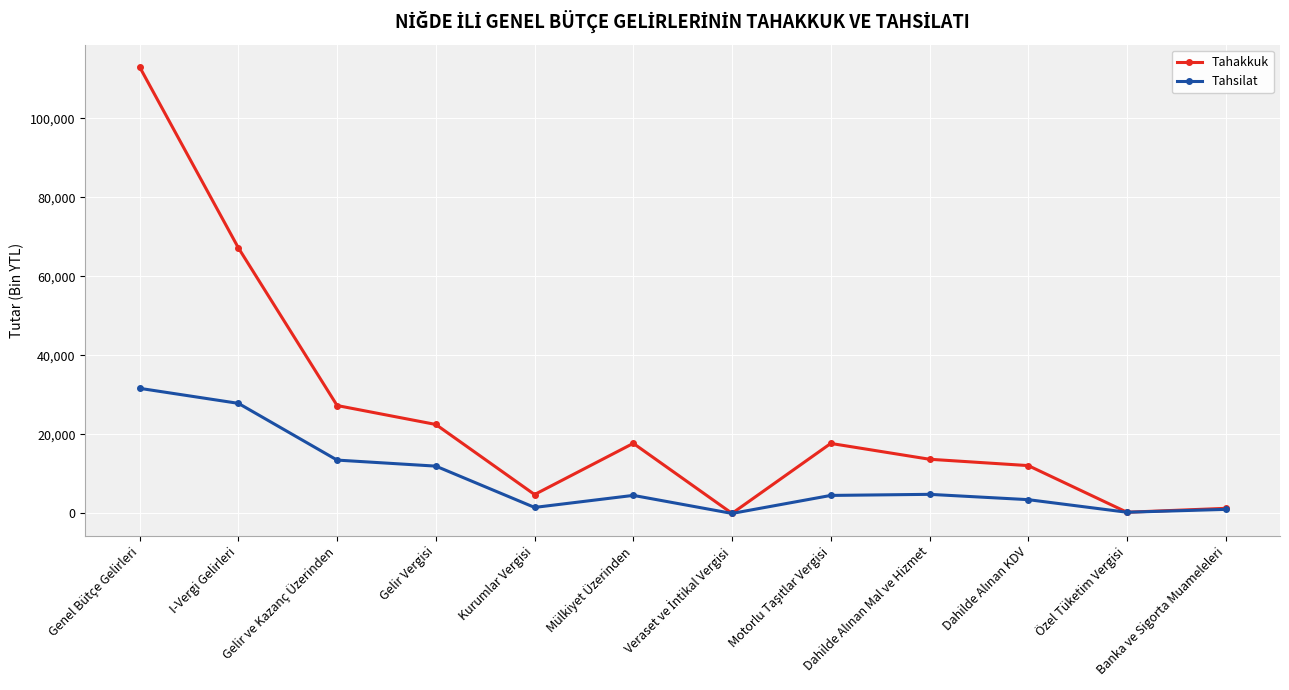

What is the difference between the second highest and second lowest values in the Tahakkuk series?

66890